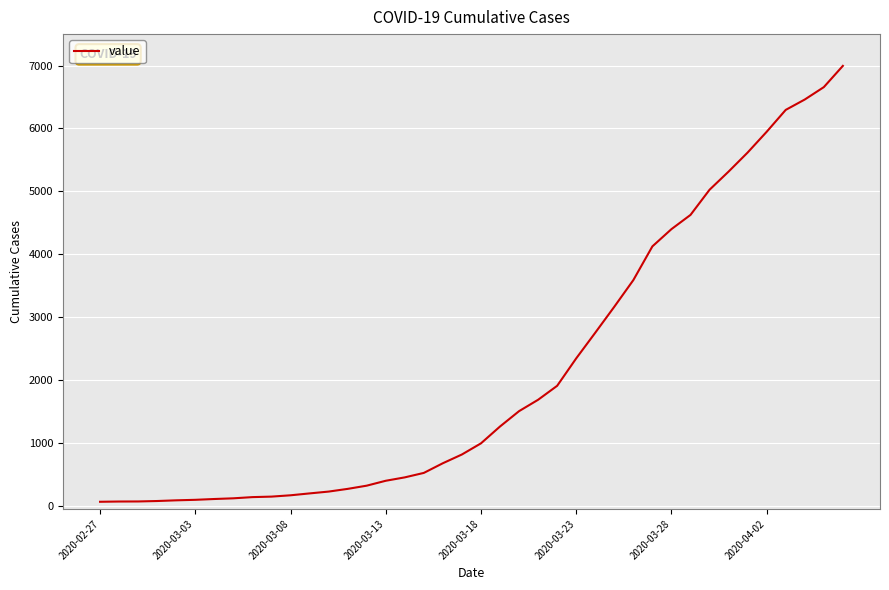

What is the maximum value shown in the chart?

6995